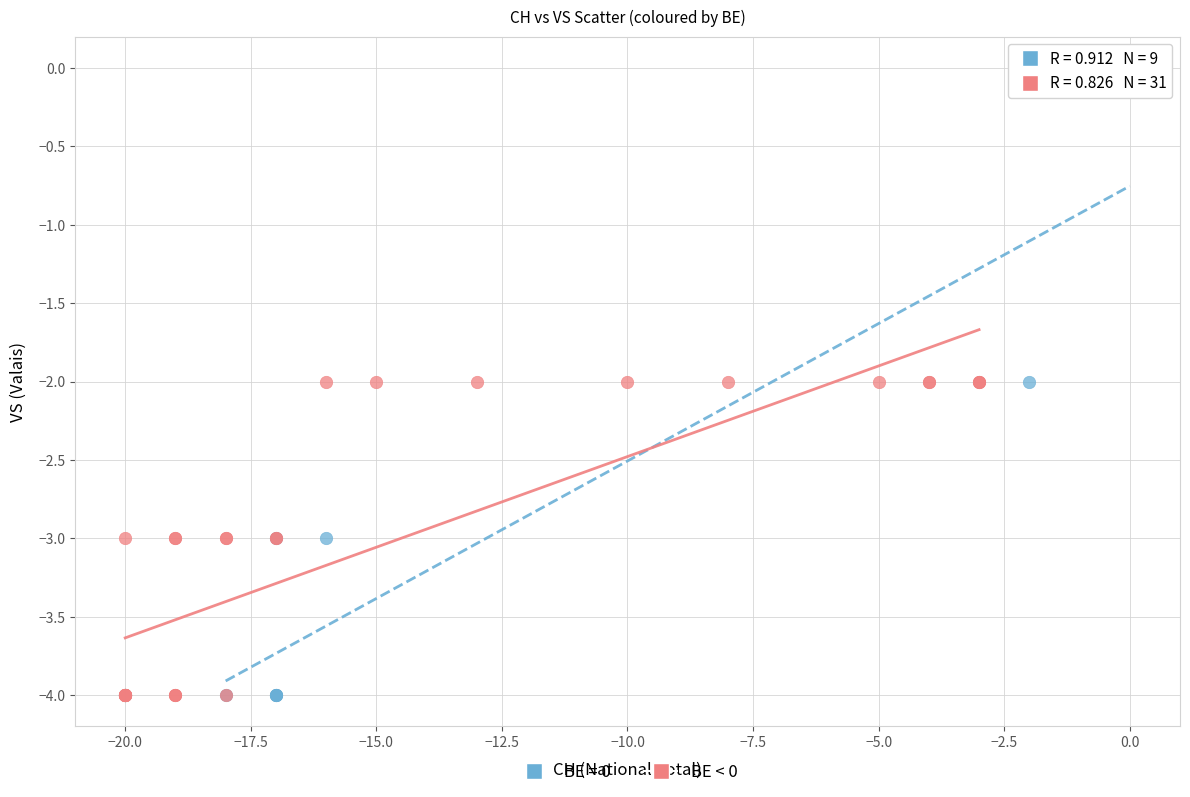

Which series reaches the maximum Y coordinate?

BE = 0